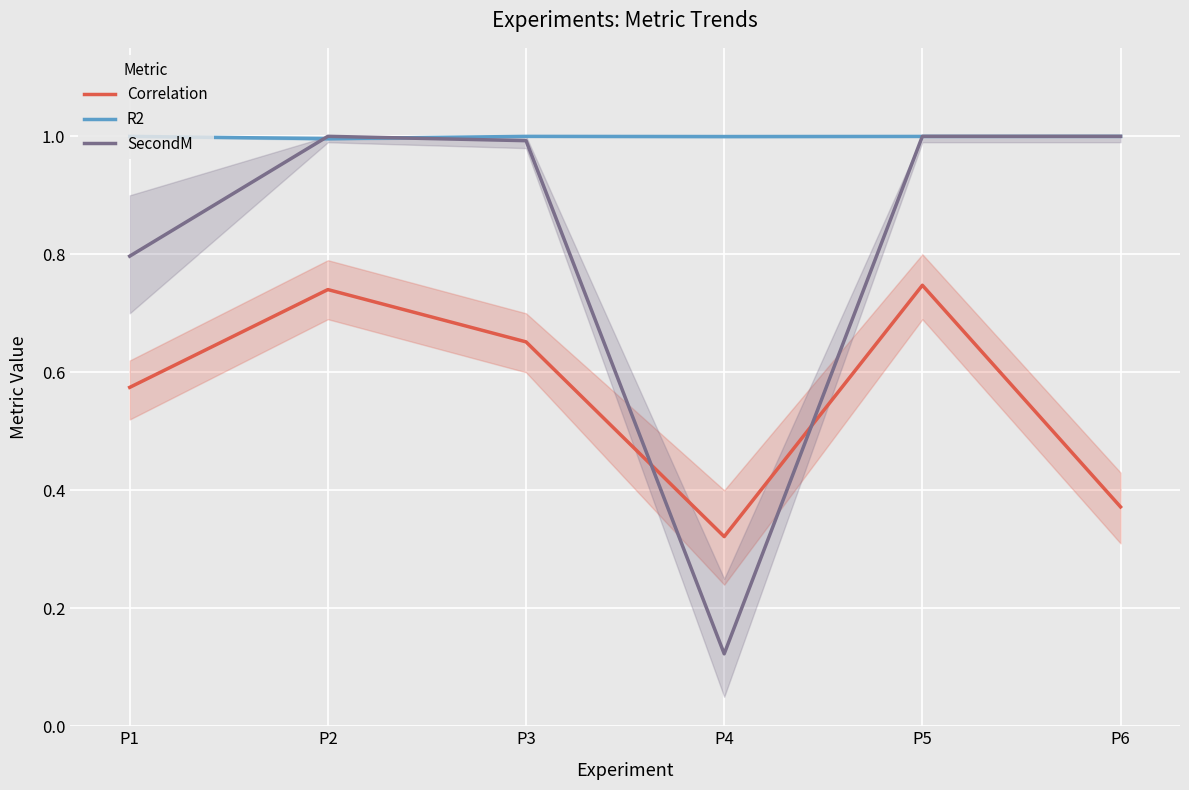

The Correlation series shows 1.0 at P2. True or false?

False